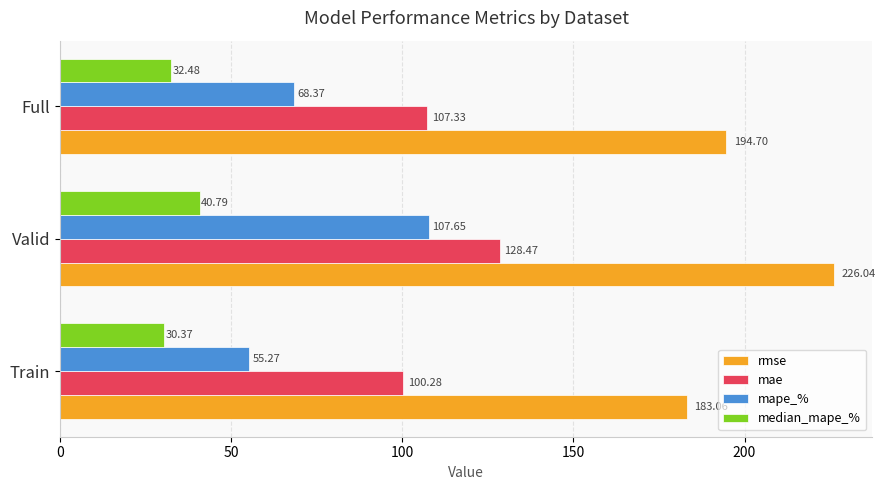

At how many categories does at least one series exceed 115?

3